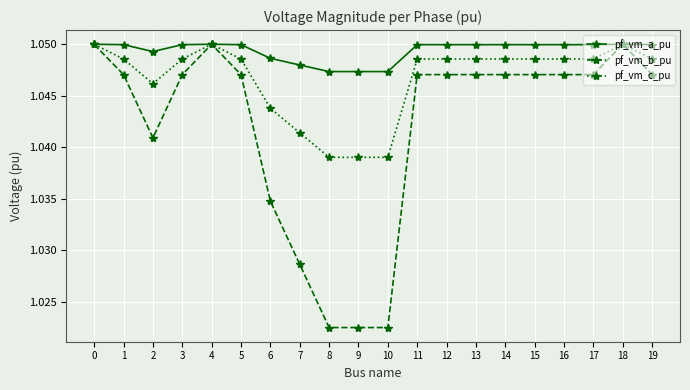

Which series has the largest total across all categories?

pf_vm_a_pu